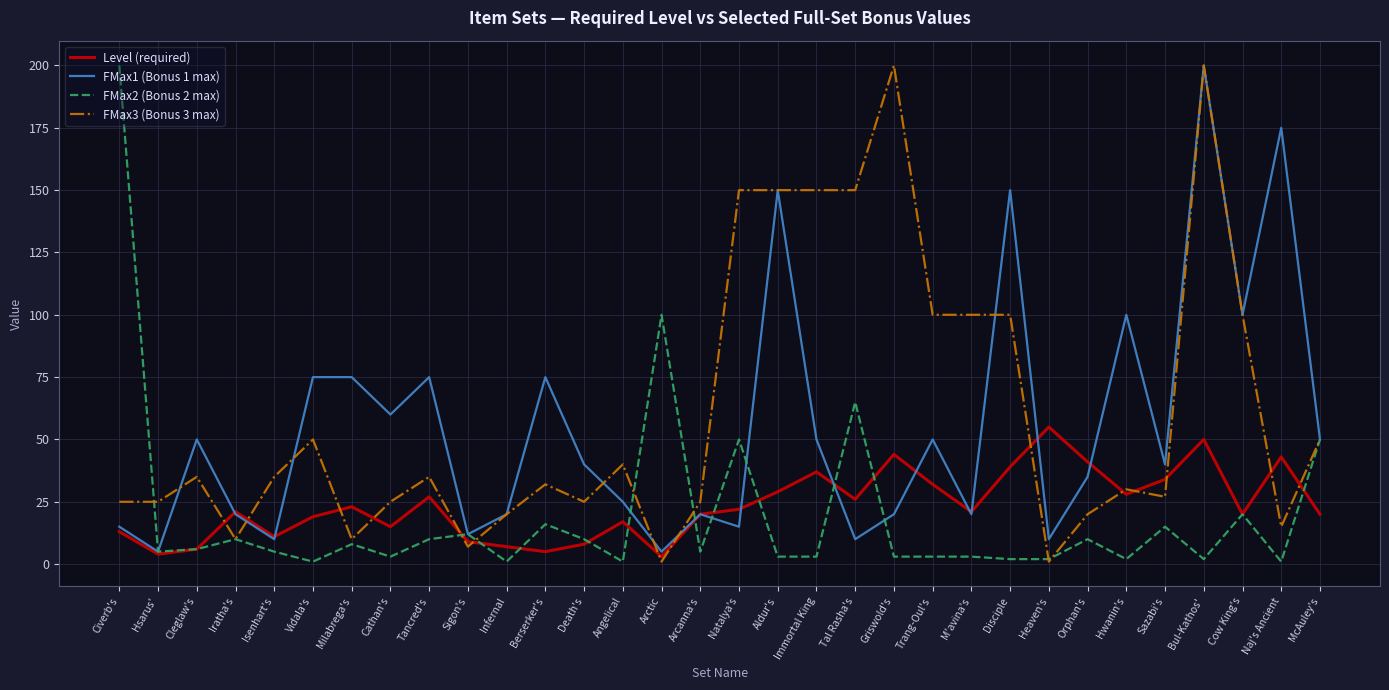

What position from the left is Heaven's?

25